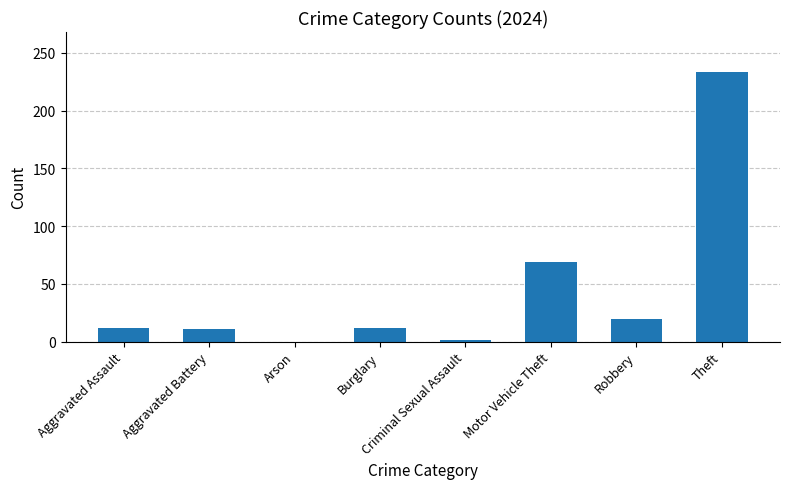

What is the change in value from Aggravated Assault to Arson?

-12